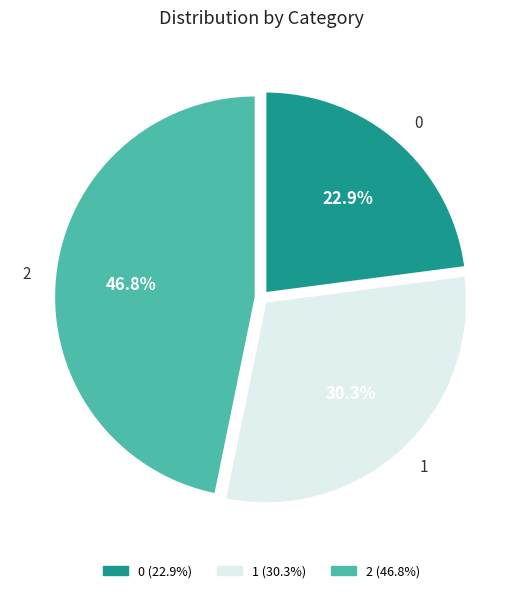

How many segments does this pie chart have?

3